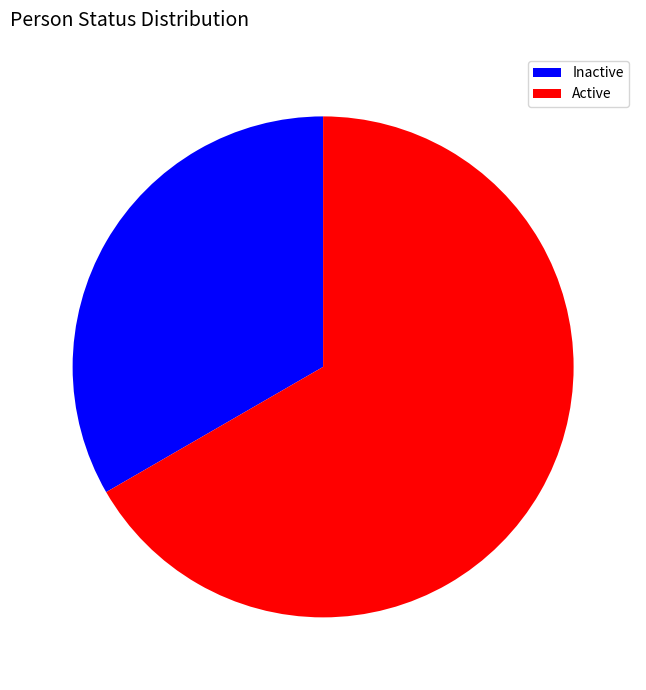

How many segments does this pie chart have?

2